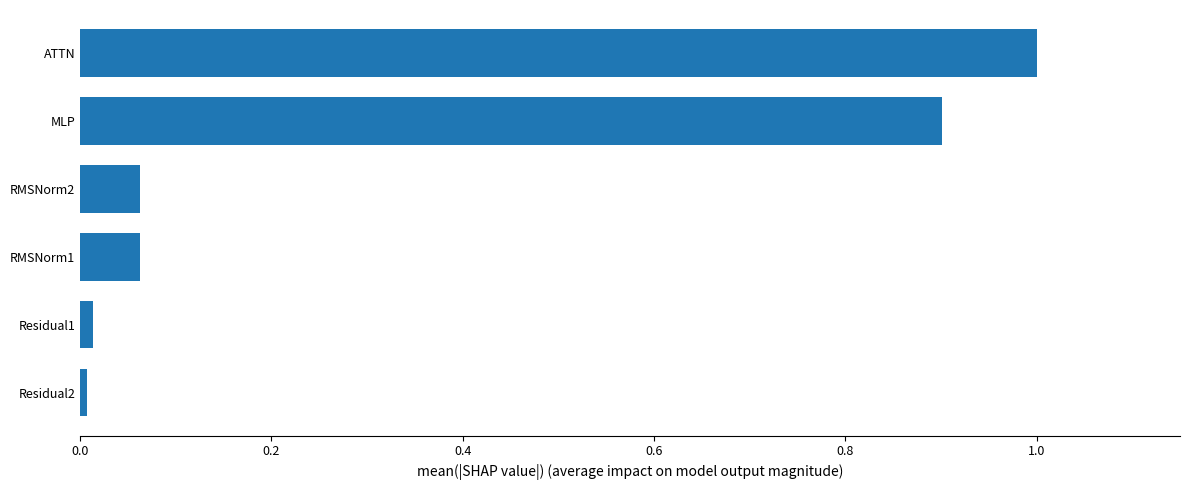

Does the chart contain stacked bars?

No